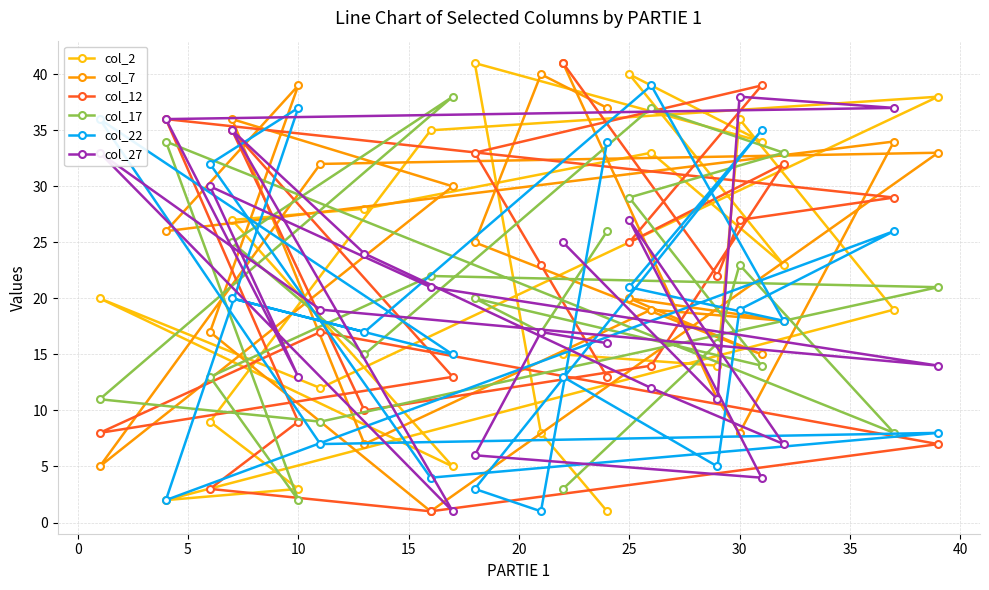

Which series has the largest total across all categories?

col_7